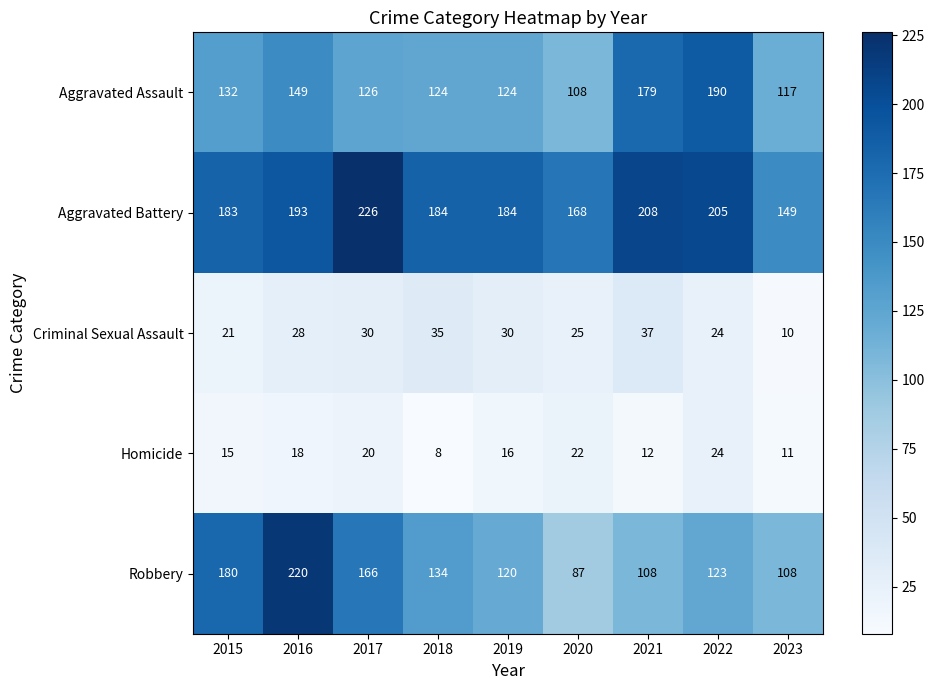

What is the sum of all Homicide values?

146